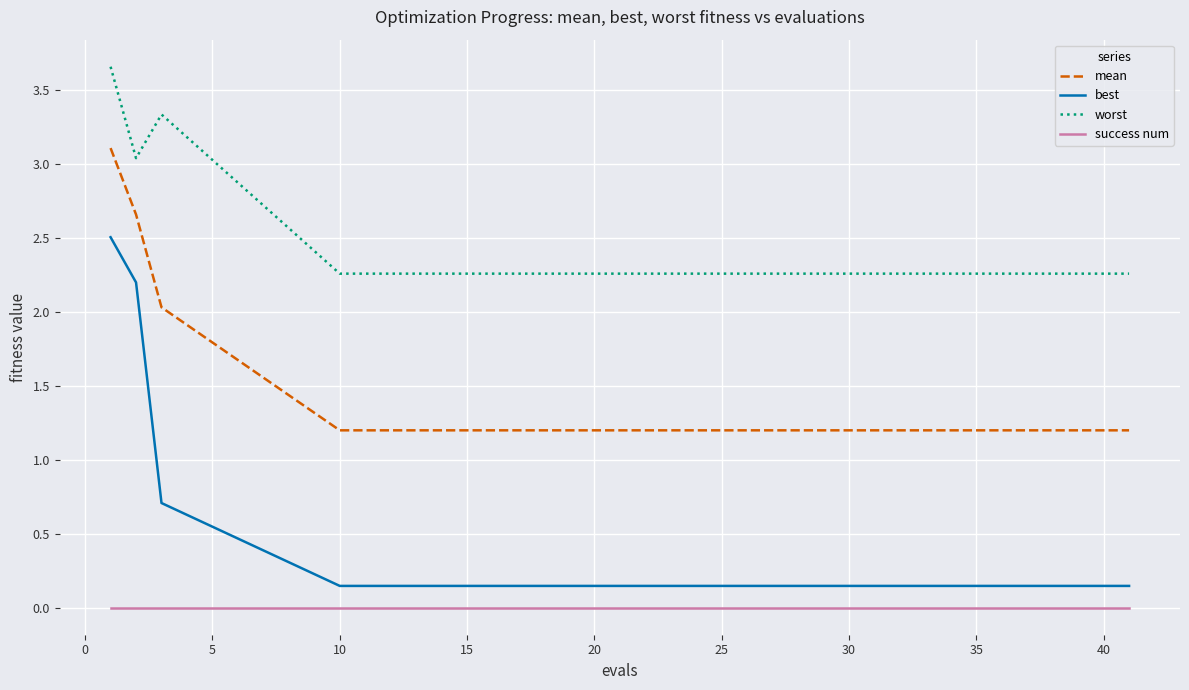

Which series has the widest spread of values?

best